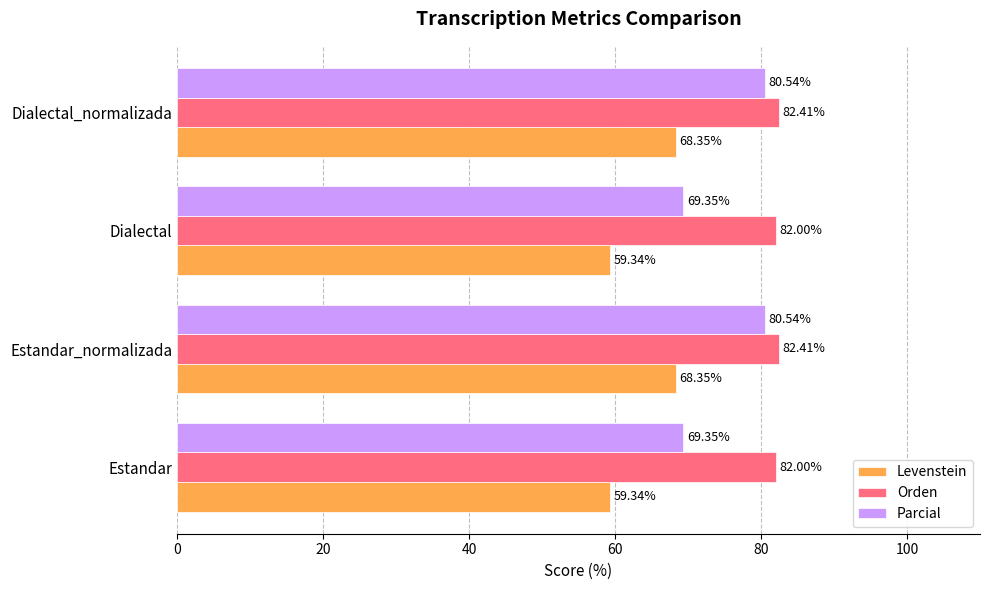

Between Estandar and Dialectal_normalizada, which series saw the biggest shift?

Parcial